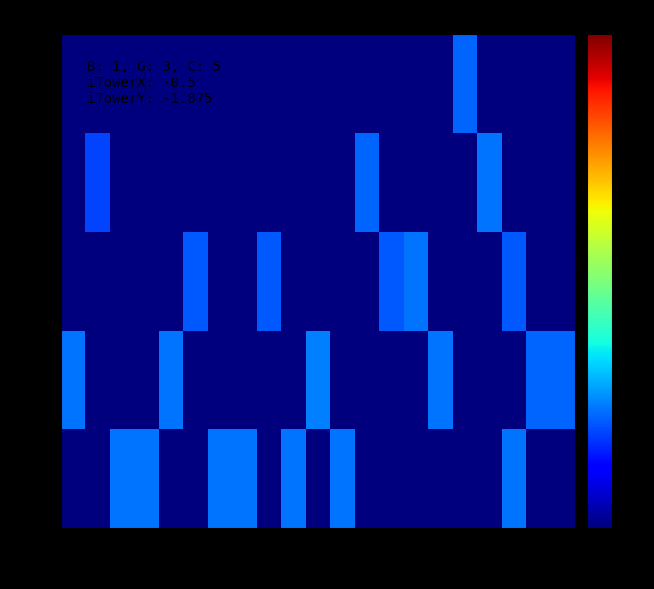

Reading right to left, what are all the values shown in this chart?

12: 0.5	0.5	9.0	0.5	0.5	0.5	0.5	0.5	0.5	9.0	0.5	9.0	0.5	9.0	9.0	0.5	0.5	9.0	9.0	0.5	0.5
13: 8.0	8.0	0.5	0.5	0.5	9.0	0.5	0.5	0.5	0.5	10.0	0.5	0.5	0.5	0.5	0.5	9.0	0.5	0.5	0.5	9.0
14: 0.5	0.5	7.0	0.5	0.5	0.5	9.0	7.0	0.5	0.5	0.5	0.5	7.0	0.5	0.5	7.0	0.5	0.5	0.5	0.5	0.5
15: 0.5	0.5	0.5	9.0	0.5	0.5	0.5	0.5	8.0	0.5	0.5	0.5	0.5	0.5	0.5	0.5	0.5	0.5	0.5	6.0	0.5
16: 0.5	0.5	0.5	0.5	8.0	0.5	0.5	0.5	0.5	0.5	0.5	0.5	0.5	0.5	0.5	0.5	0.5	0.5	0.5	0.5	0.5